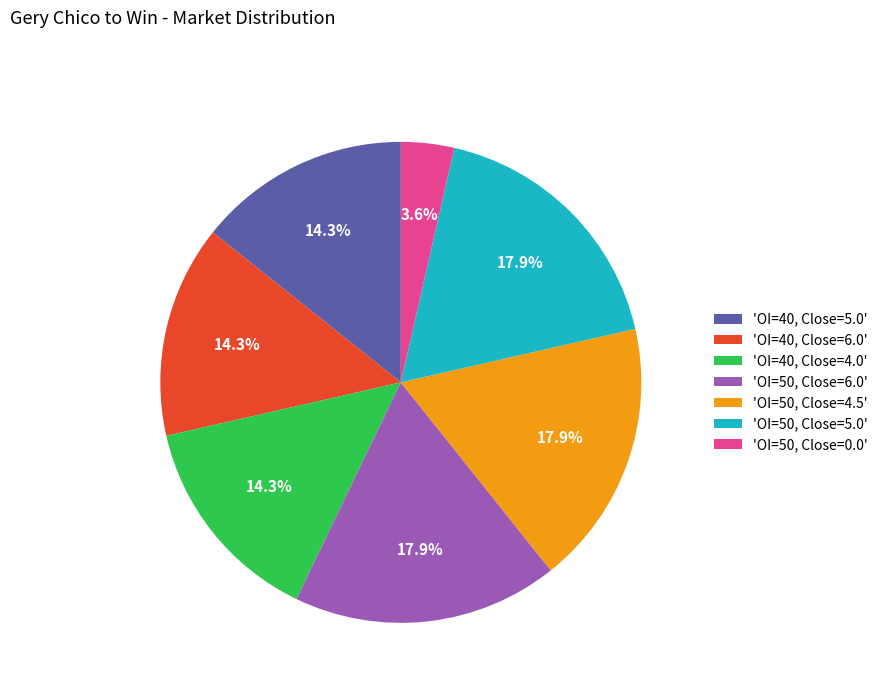

Which category has the smallest portion of the pie?

'OI=50, Close=0.0'